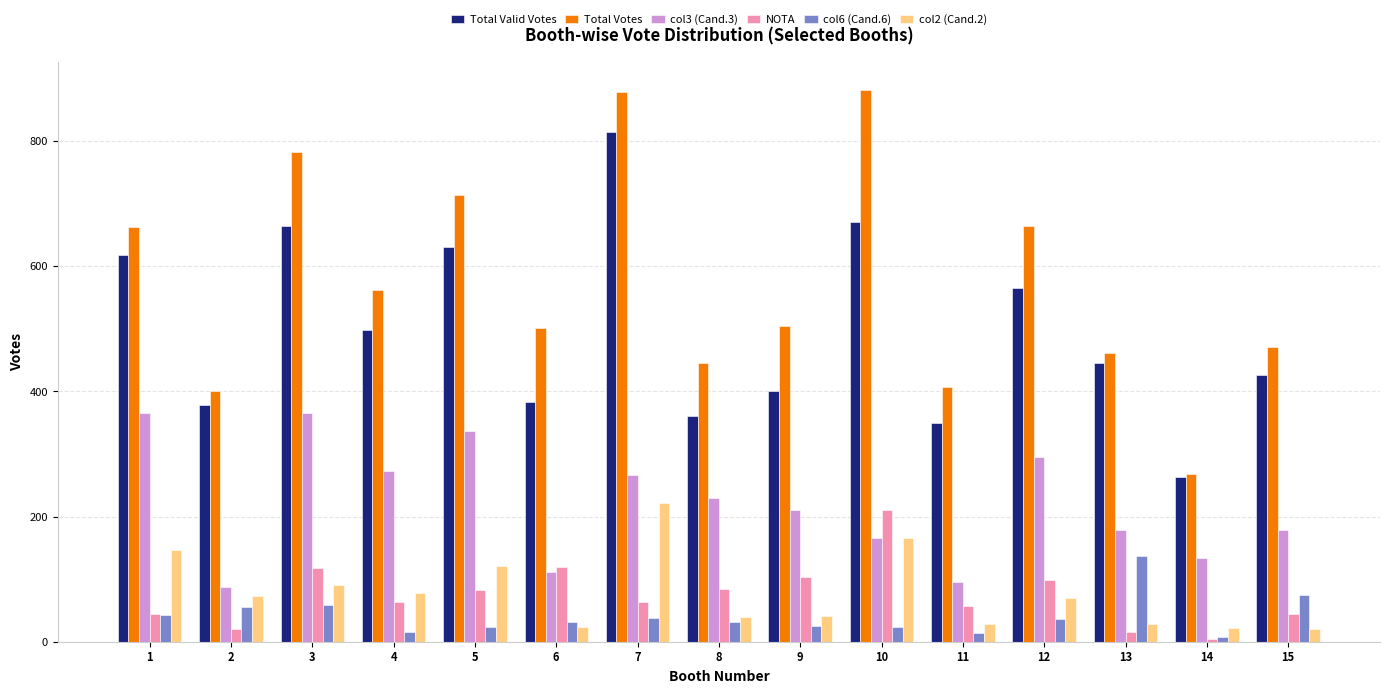

What is the difference between the maximum and second lowest values in the Total Votes series?

482